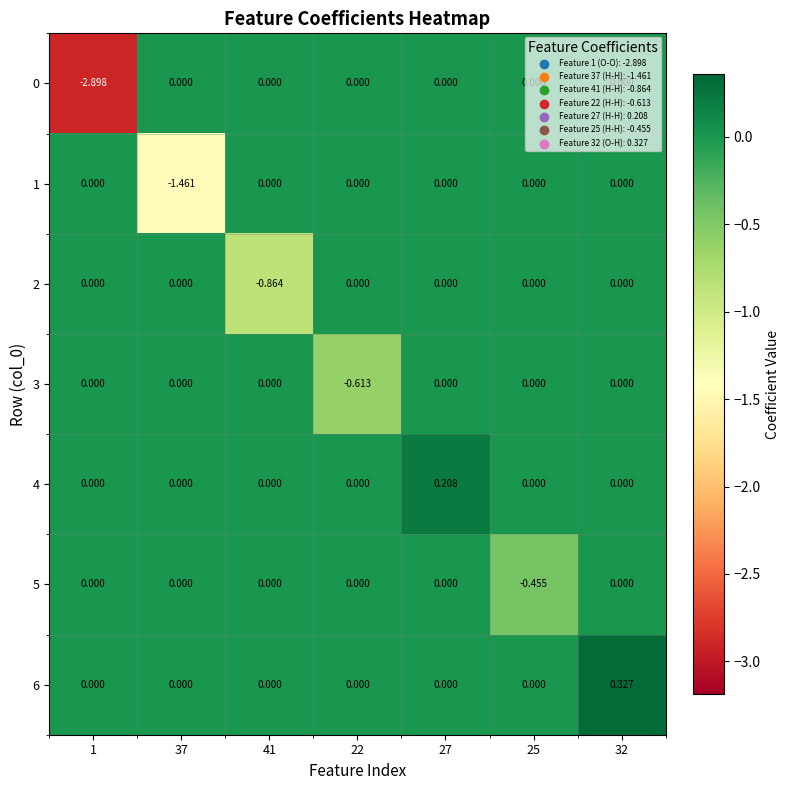

Between 1 and 25, which series saw the biggest shift?

0